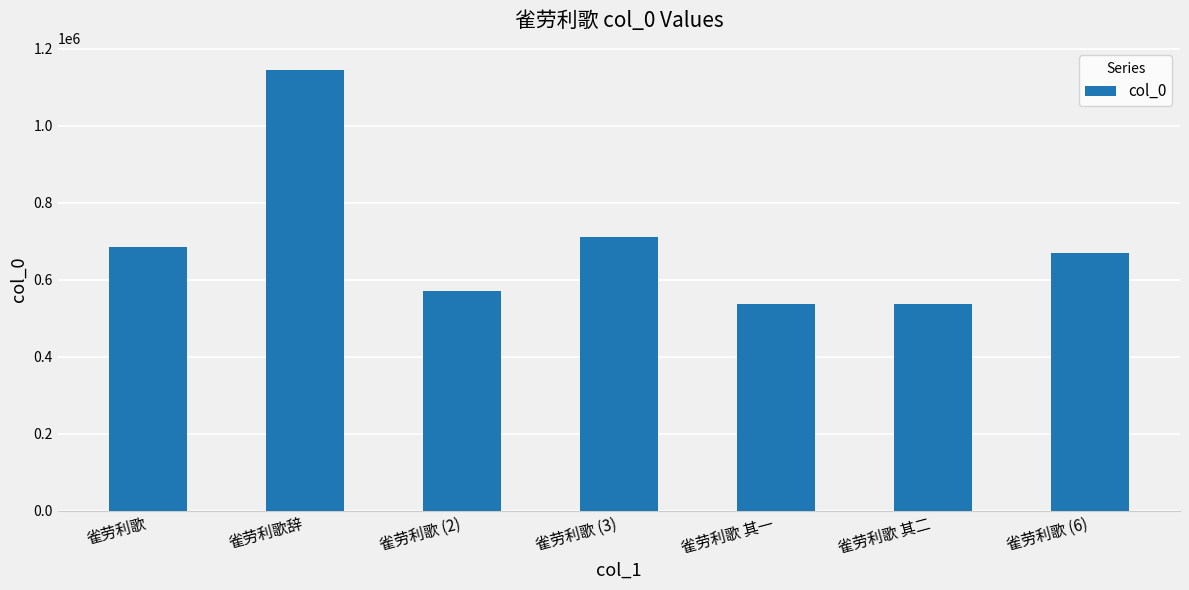

True or false: the data shows 380850 at 雀劳利歌.

False